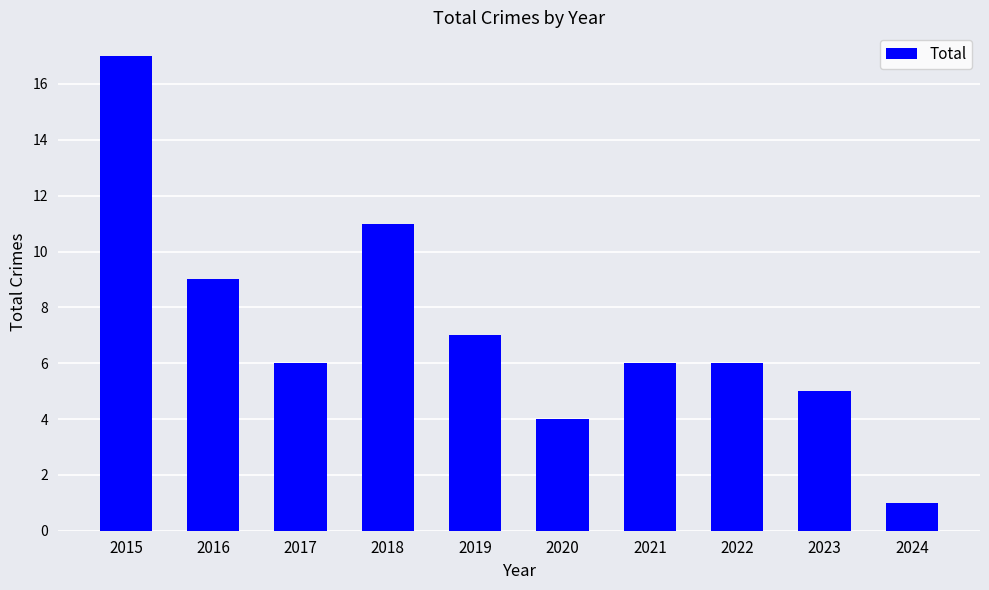

What is the change in value from 2015 to 2017?

-11